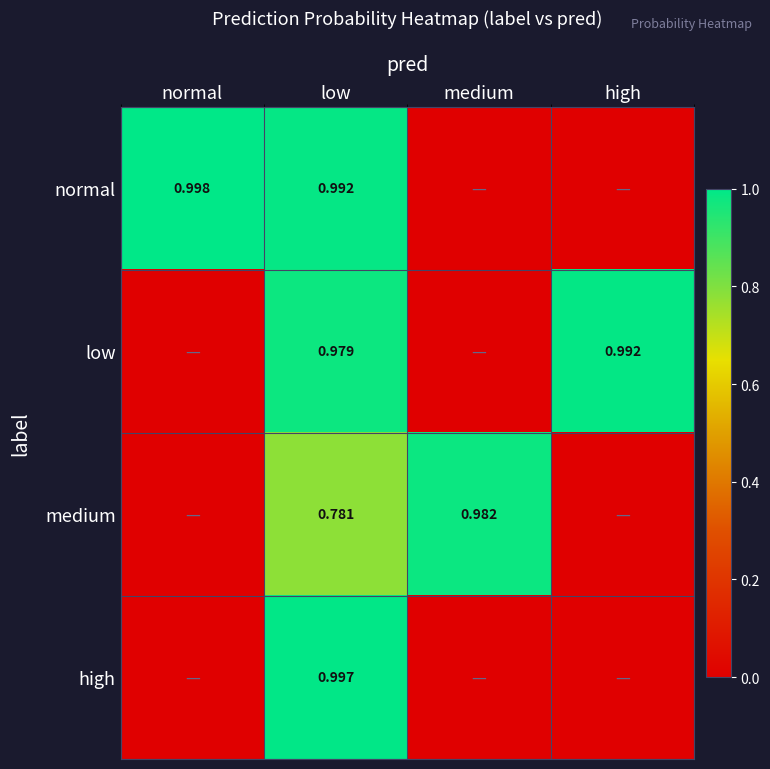

Which series changed the most between medium and high?

low